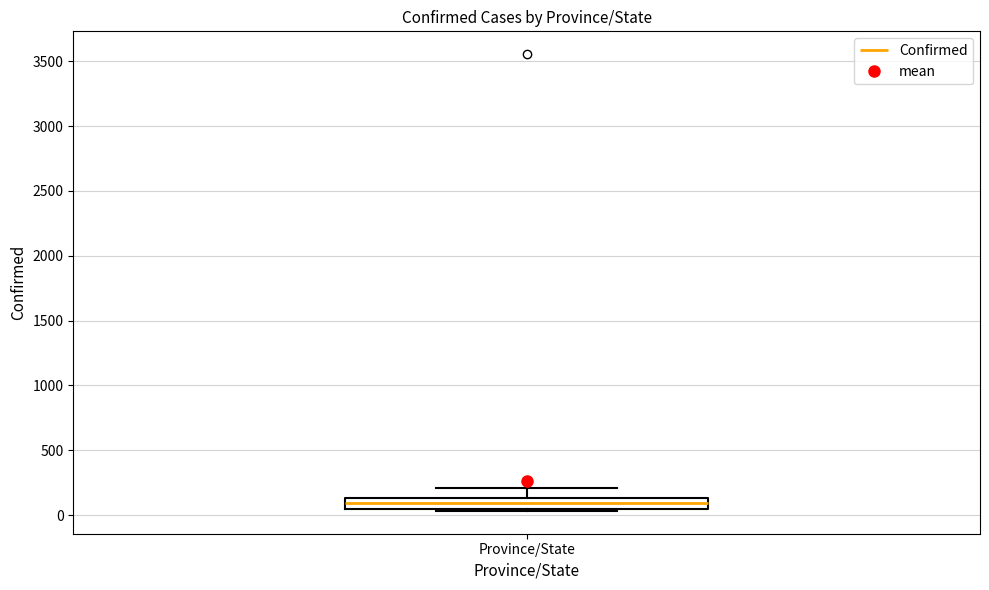

Where is the upper edge of the box for Province/State on the y-axis? The values are not printed on the chart, so give them approximately, as read against the axis.

150